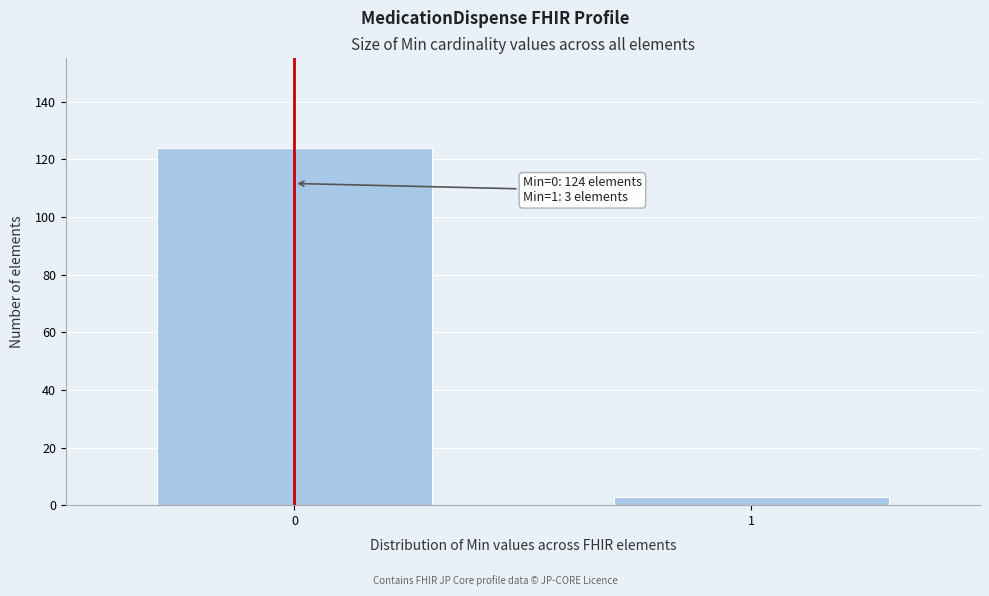

Reading right to left, list all the values displayed in this chart.

1=3	0=124